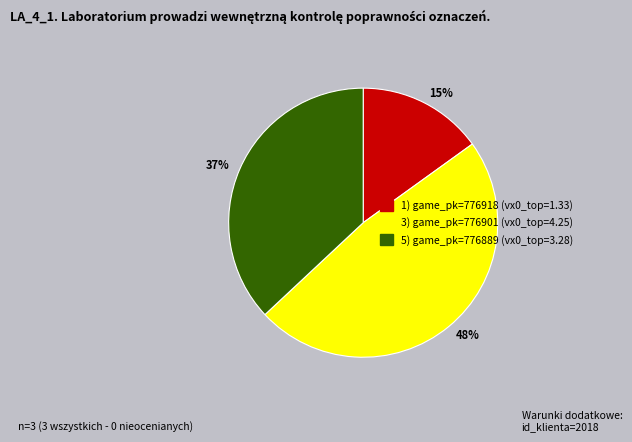

Approximately how many times larger is the value at 15% compared to 48%?

0.3